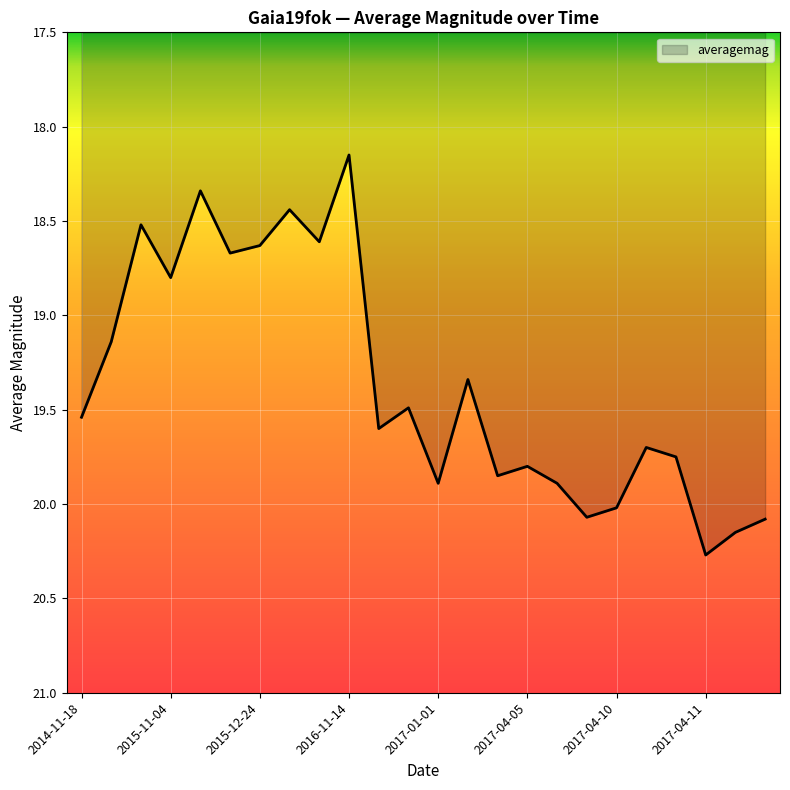

What is the maximum value shown in the chart?

20.3